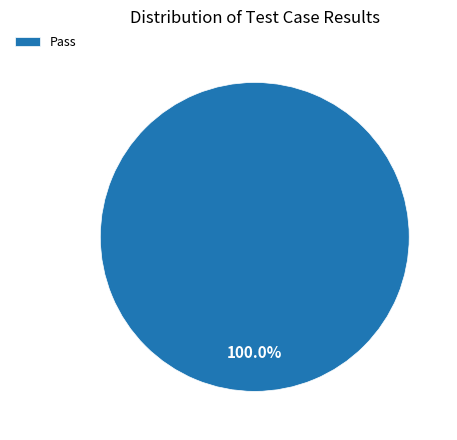

Rank the categories by value from highest to lowest.

Pass